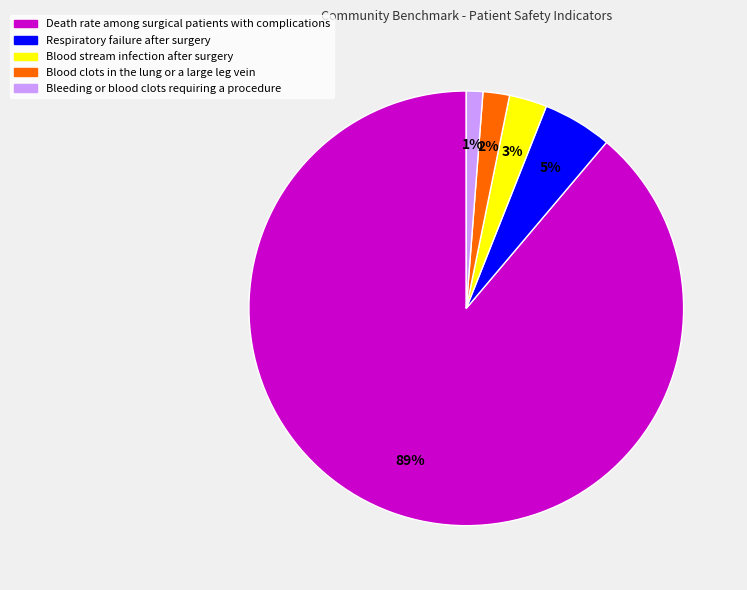

To the nearest percent, what is the difference between the largest and smallest slice percentages?

88%